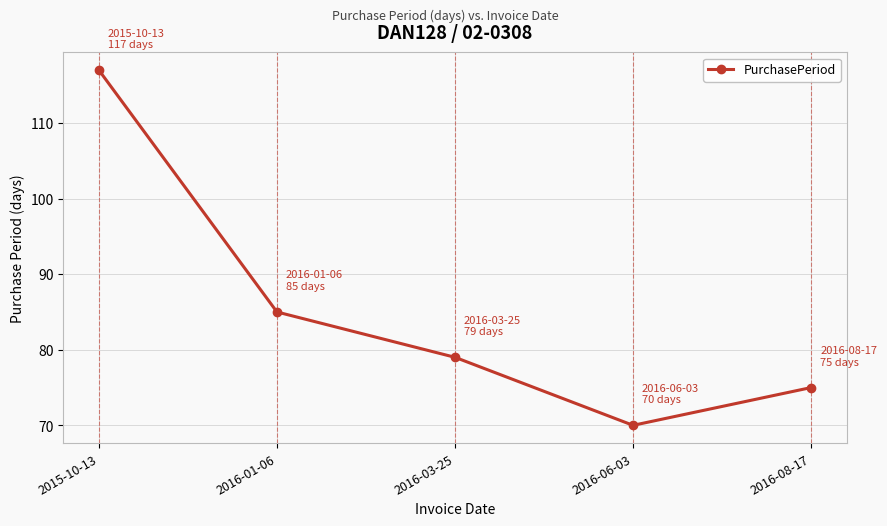

Reading left to right, transcribe all the data shown in this chart.

2015-10-13=117	2016-01-06=85	2016-03-25=79	2016-06-03=70	2016-08-17=75